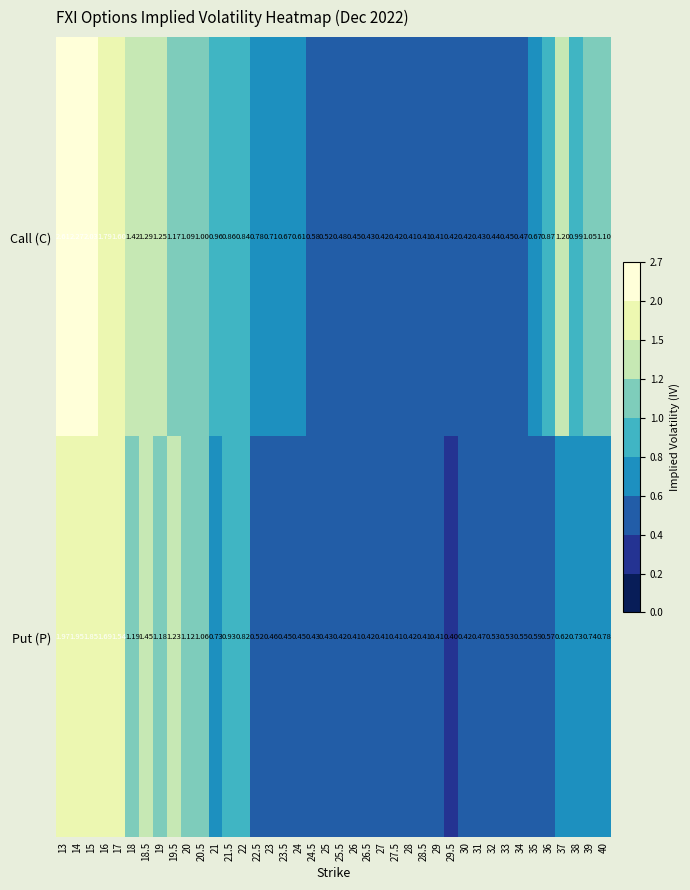

Which series has the largest total across all categories?

Call (C)